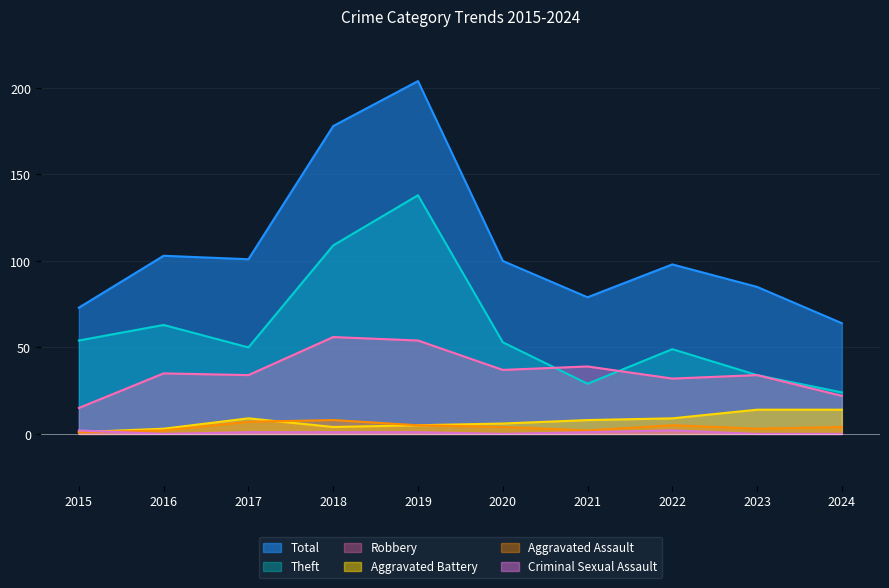

What is the value of the Aggravated Assault point at the 5th from the left?

5